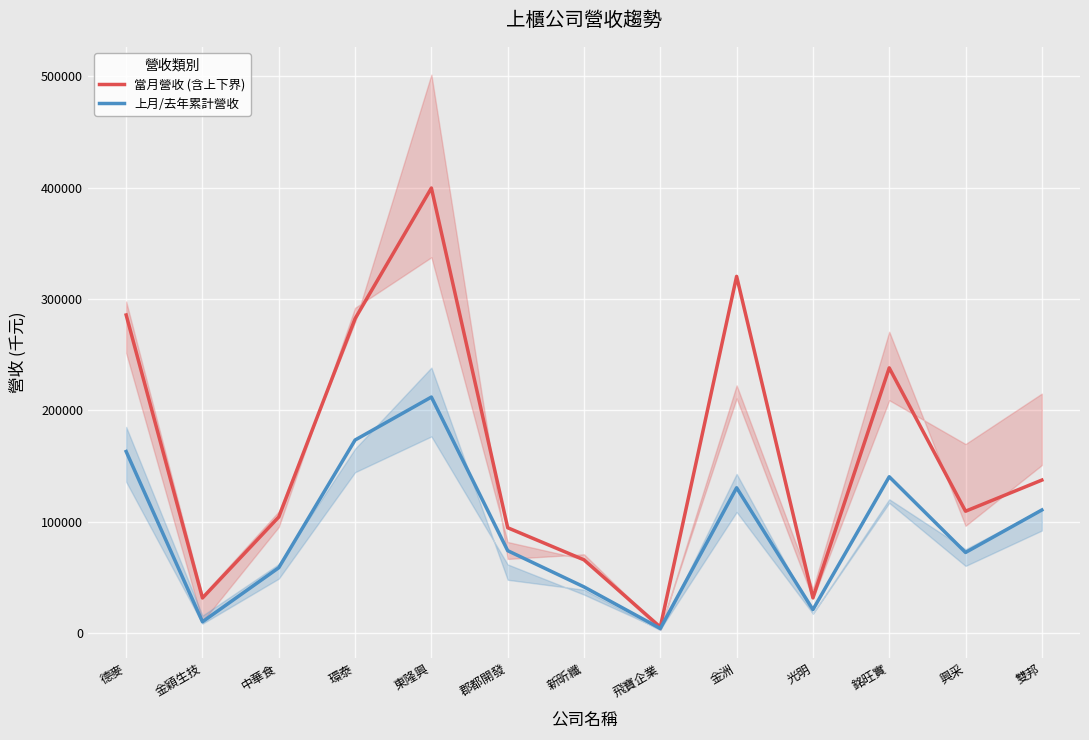

True or false: 當月營收 (含上下界) has a value of 109549.0 at 興采.

True